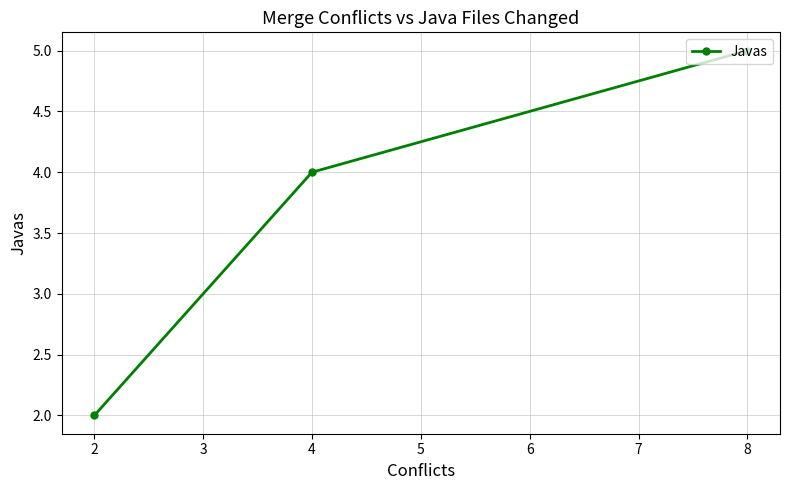

Reading right to left, list all the values displayed in this chart.

5	4	2